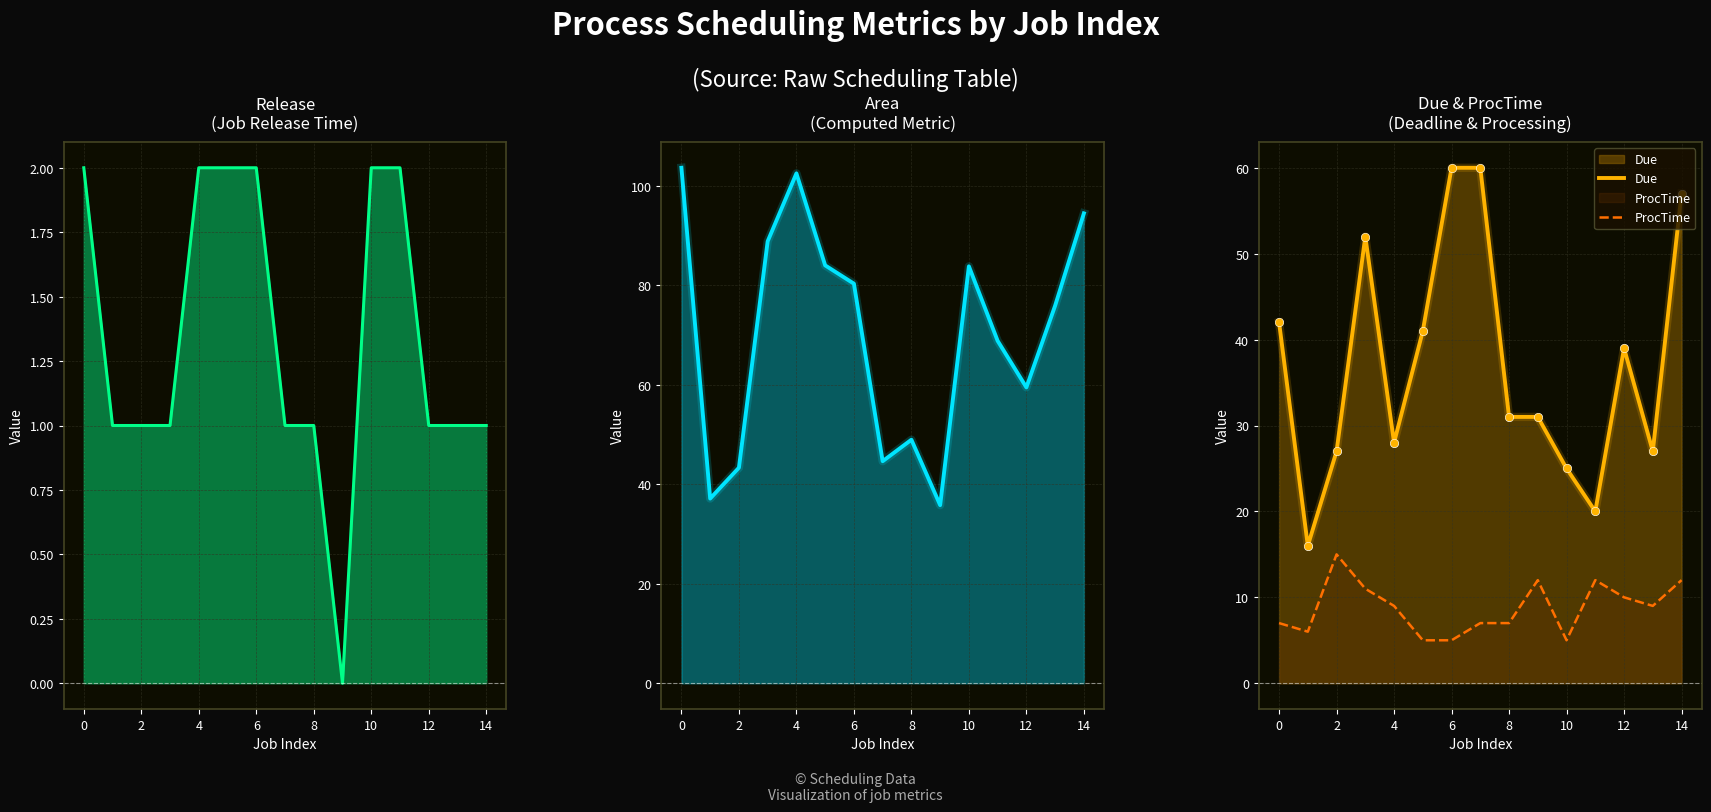

What is the average value of the ProcTime series?

8.8